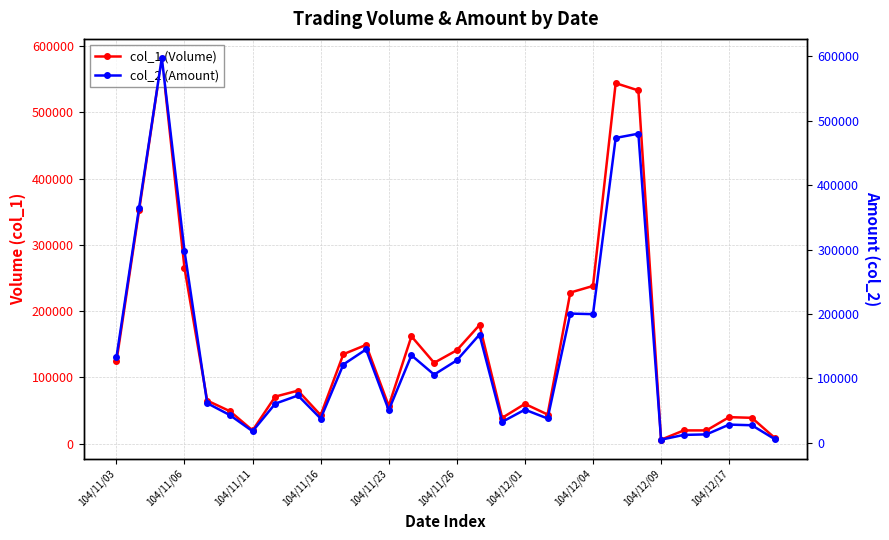

True or false: col_1 (Volume) has more than 1 interior local peaks.

True